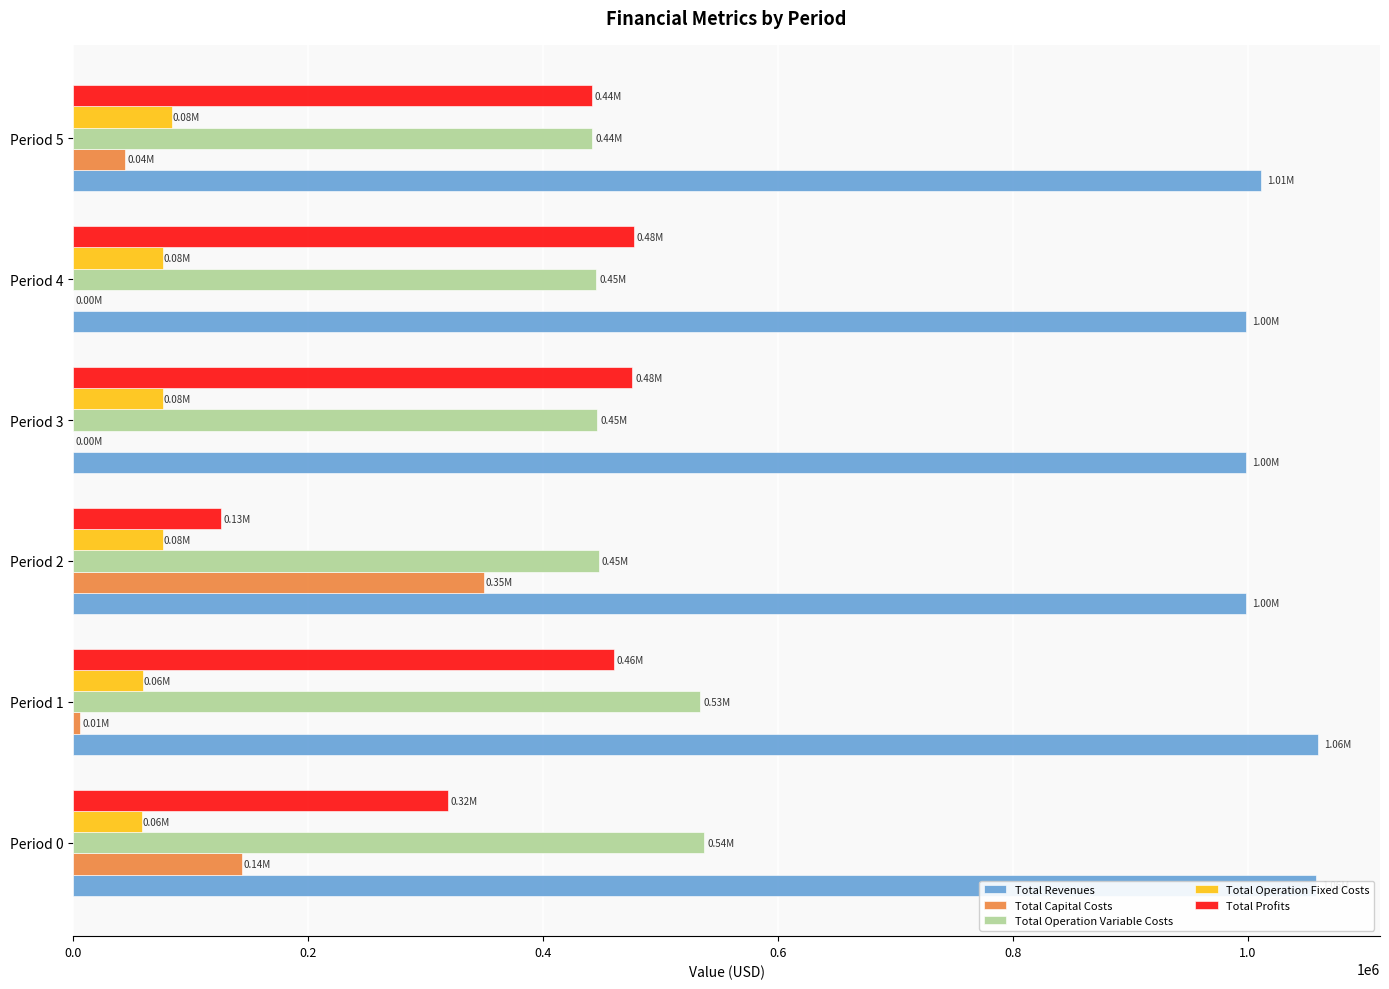

What is the sum of all Total Operation Variable Costs values?

2851346.2